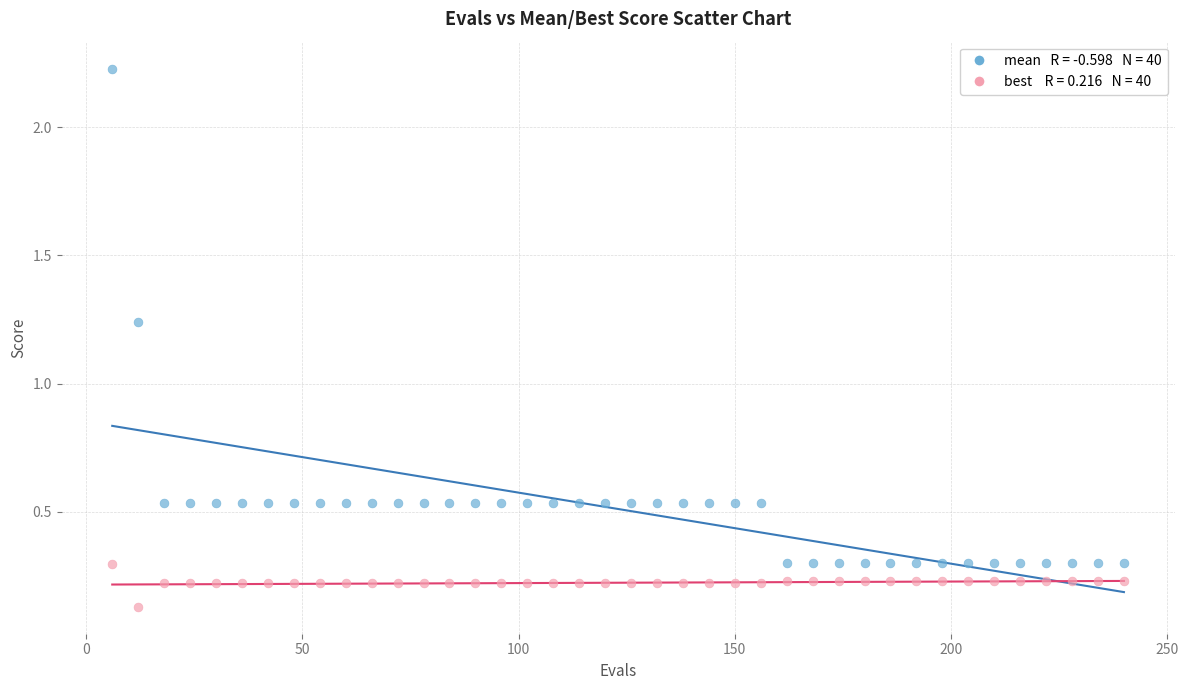

Across all data points, what is the range of X values (max minus min)?

234.0